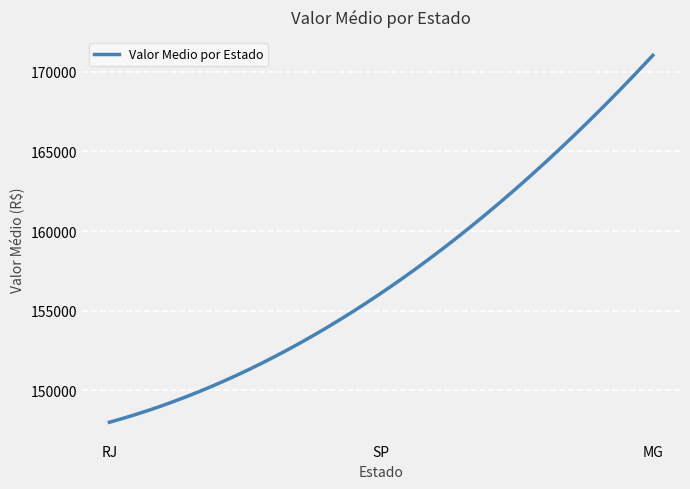

What is the smallest value displayed?

148008.4